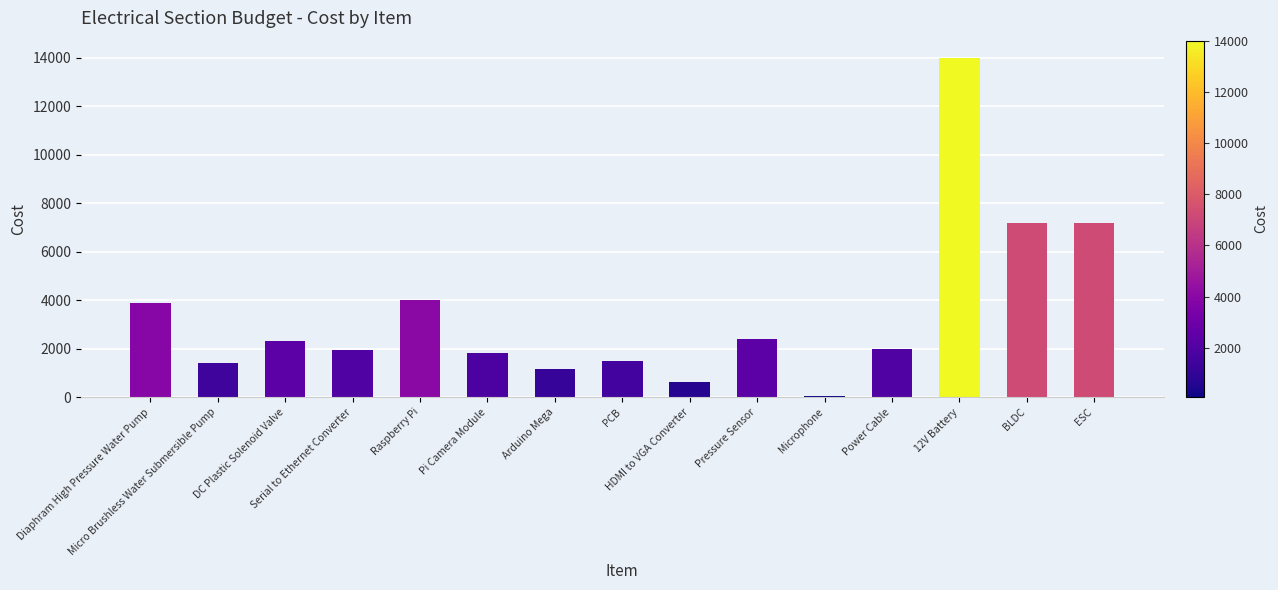

True or false: the data shows 1815 at Pi Camera Module.

True